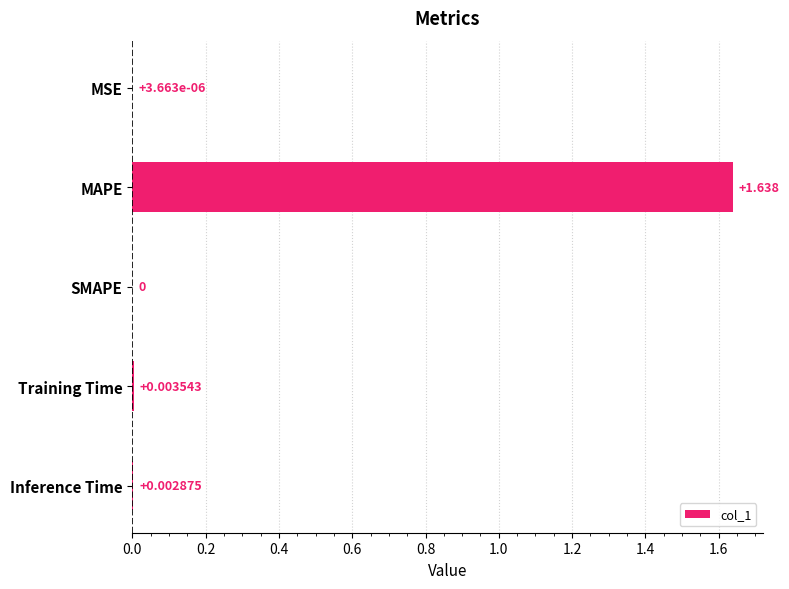

Which category has the highest value across all series?

MAPE